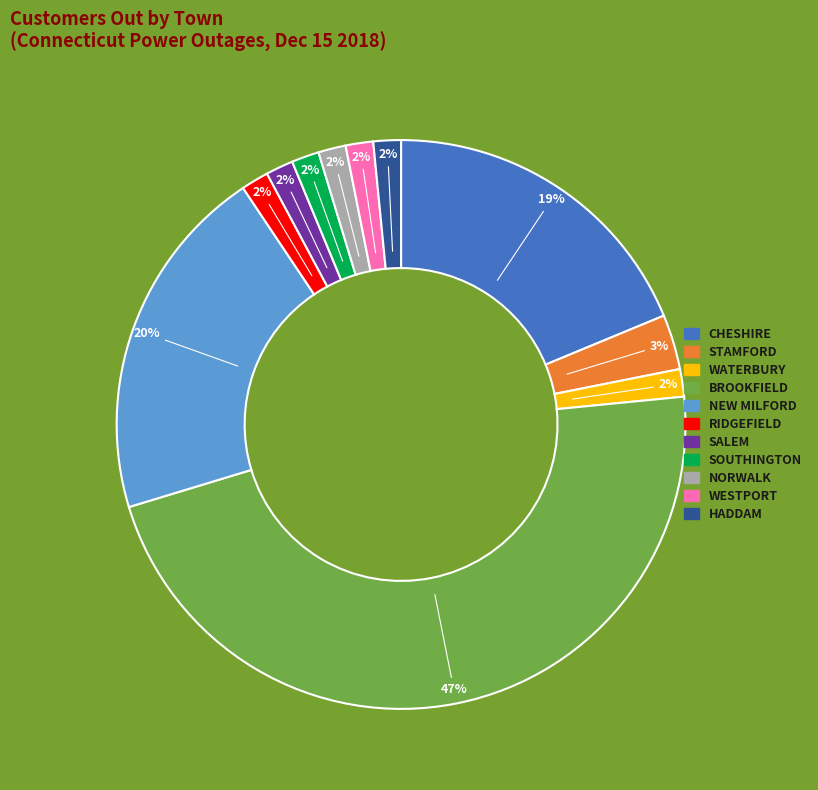

To the nearest percent, what portion does HADDAM represent?

2%